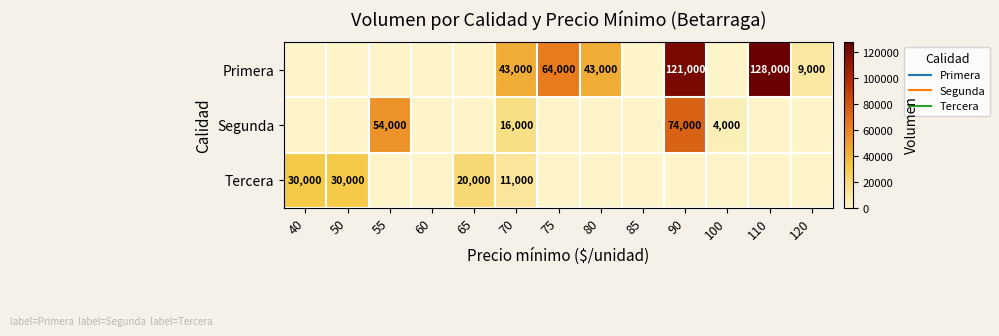

At which label does Segunda reach its minimum?

40